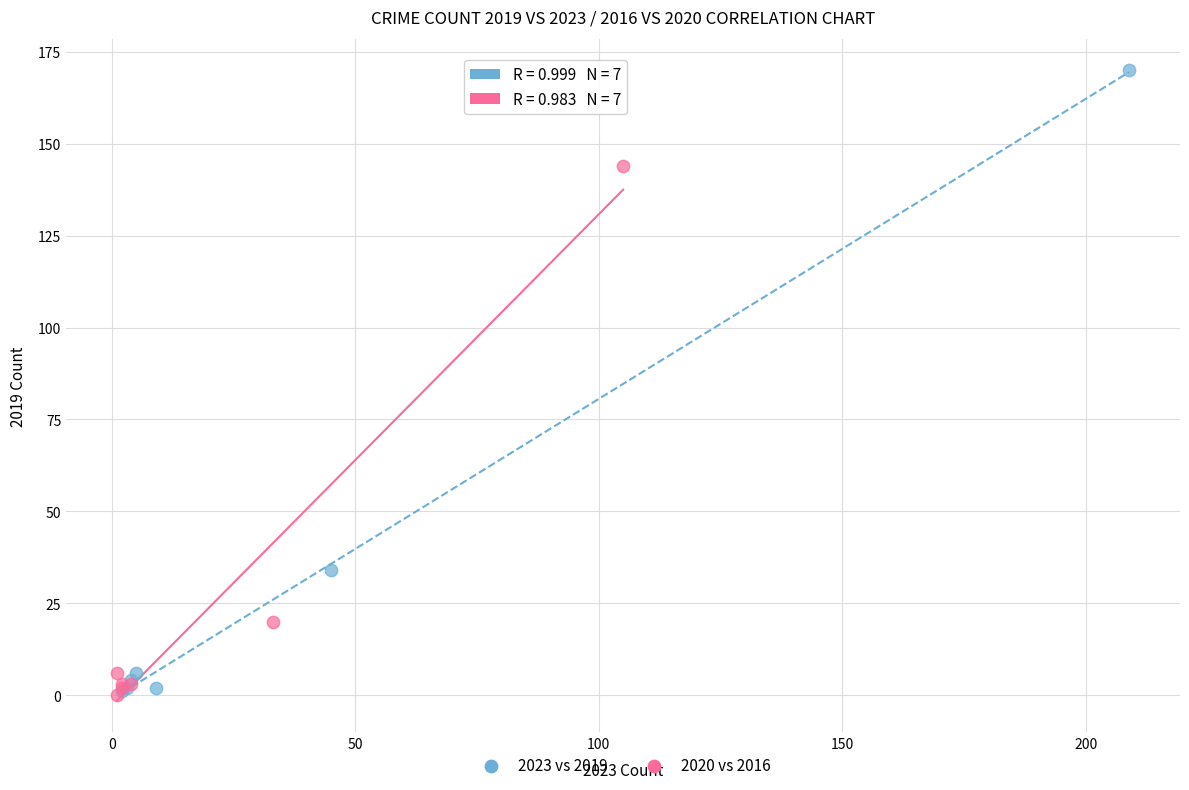

Which series has the largest Y range (max minus min)?

2023 vs 2019